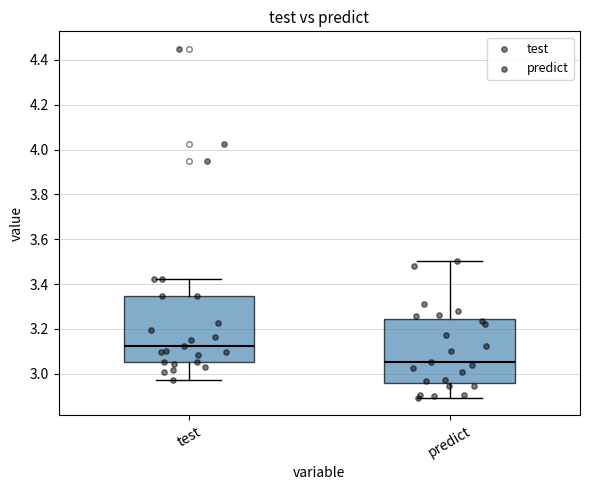

Reading left to right, transcribe this box plot: for each box, give where its median line is, the range the box spans, and where its two whiskers end, as read against the y-axis. The values are not printed on the chart, so give them approximately, as read against the axis.

test: median 3.12, box 3.06 to 3.34, whiskers 2.98 to 3.42
predict: median 3.06, box 2.96 to 3.24, whiskers 2.90 to 3.50